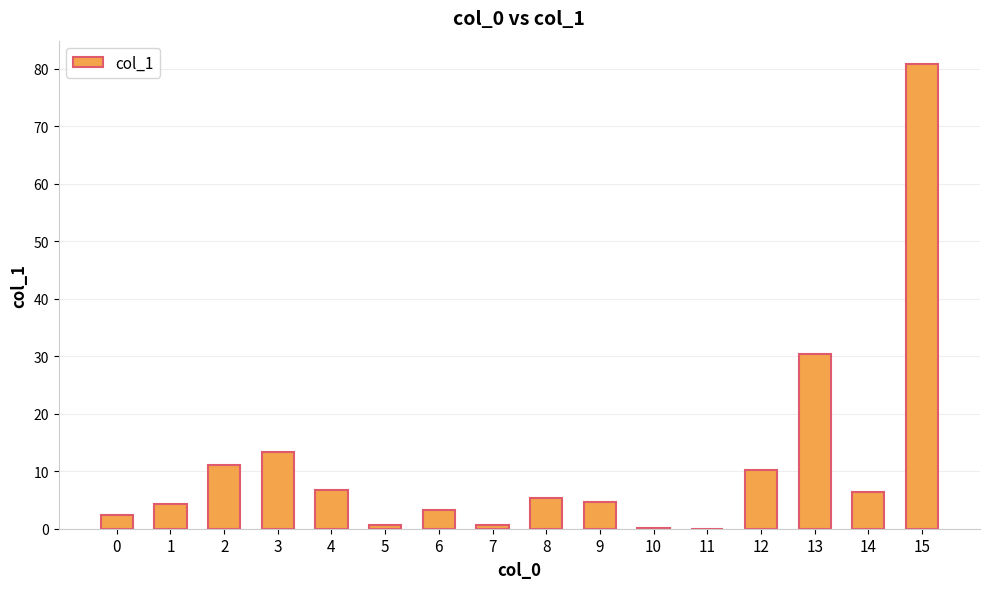

Are the bars horizontal?

No